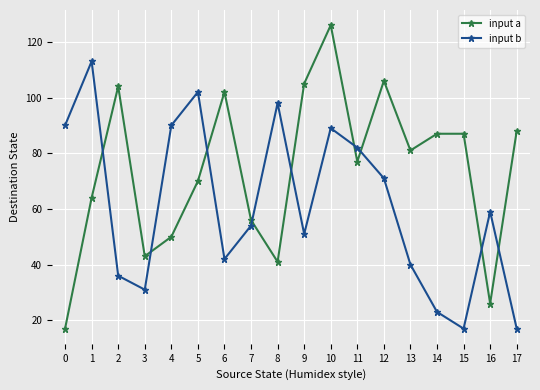

At which category is the sum across all series the highest?

10